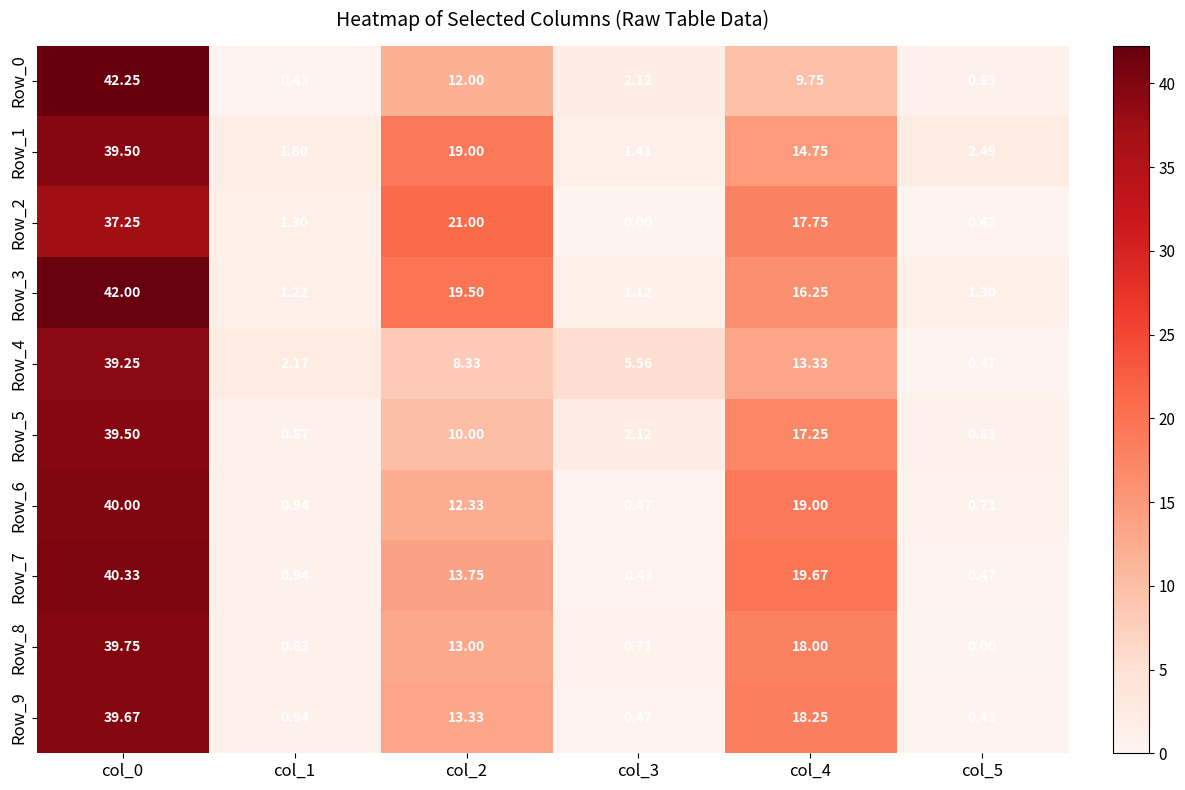

Is the value of Row_9 at col_0 greater than the value of Row_2 at col_4?

Yes